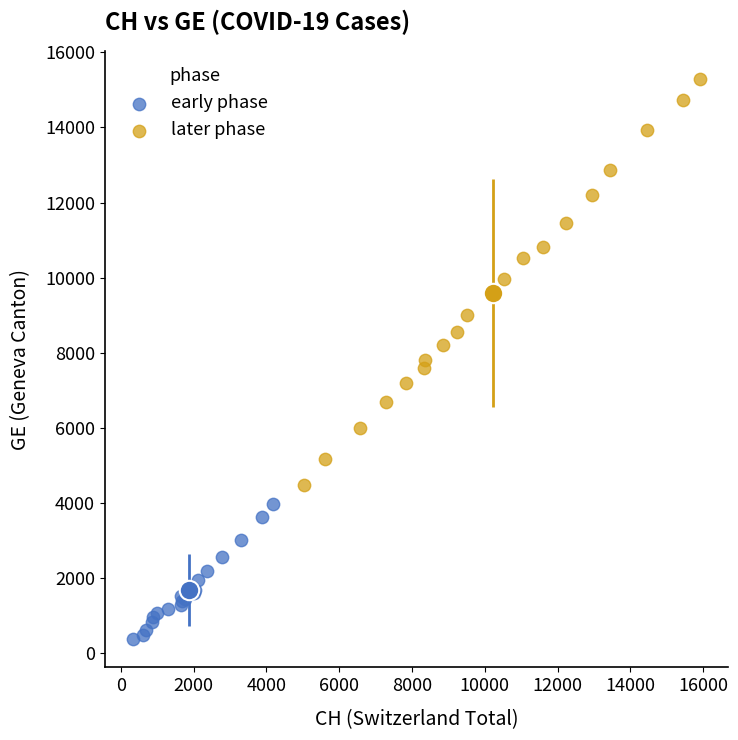

Which series has the widest spread of Y values?

later phase